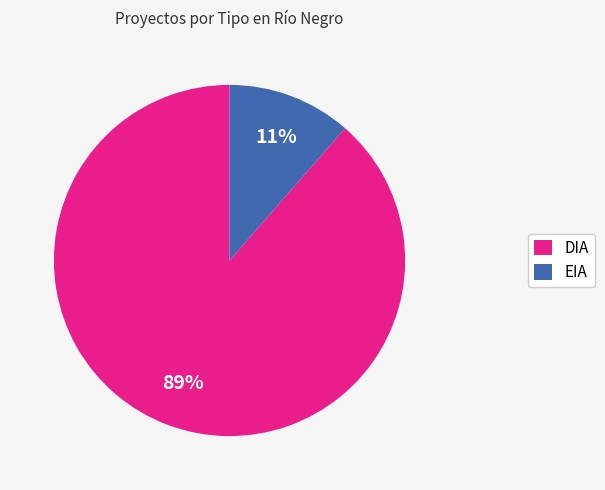

What is the majority slice?

DIA